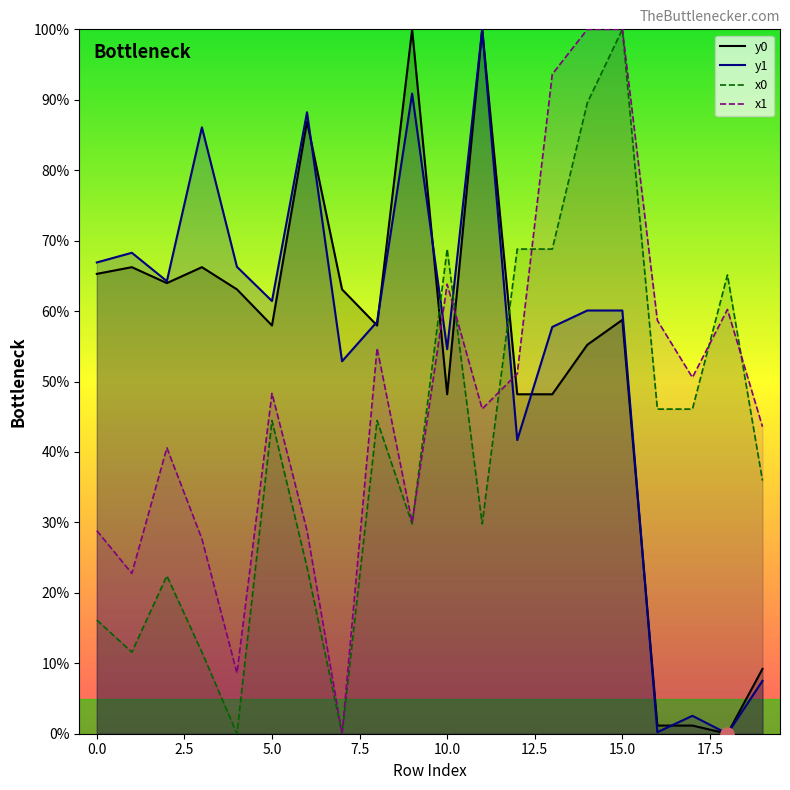

At which category is the sum across all series the highest?

15